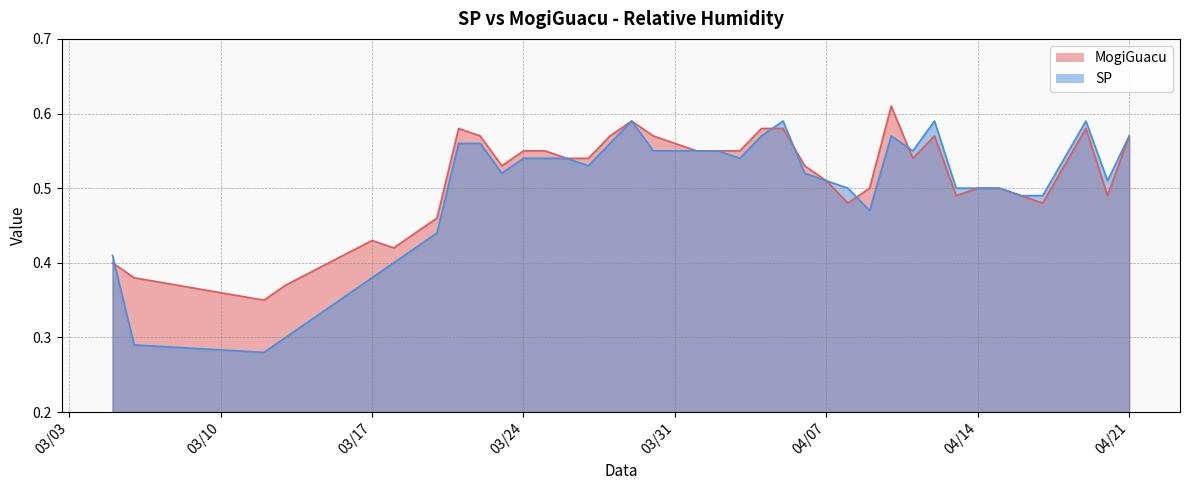

The value of MogiGuacu at 04/21 is 0.6. True or false?

True